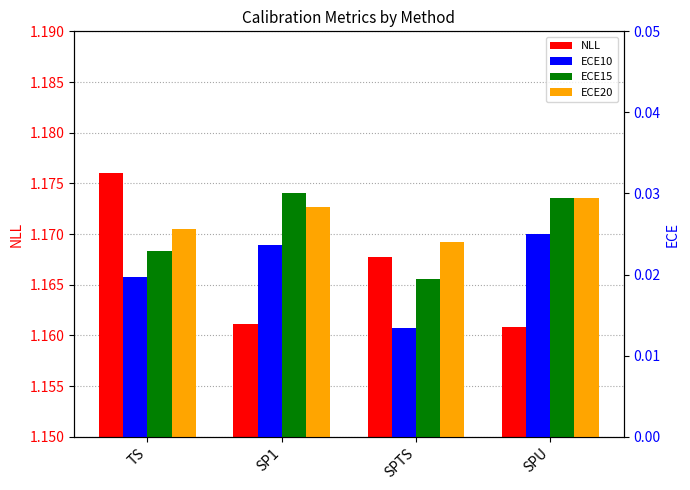

Reading right to left, extract all data points from this chart.

NLL: 1.2	1.2	1.2	1.2
ECE10: 0.0	0.0	0.0	0.0
ECE15: 0.0	0.0	0.0	0.0
ECE20: 0.0	0.0	0.0	0.0